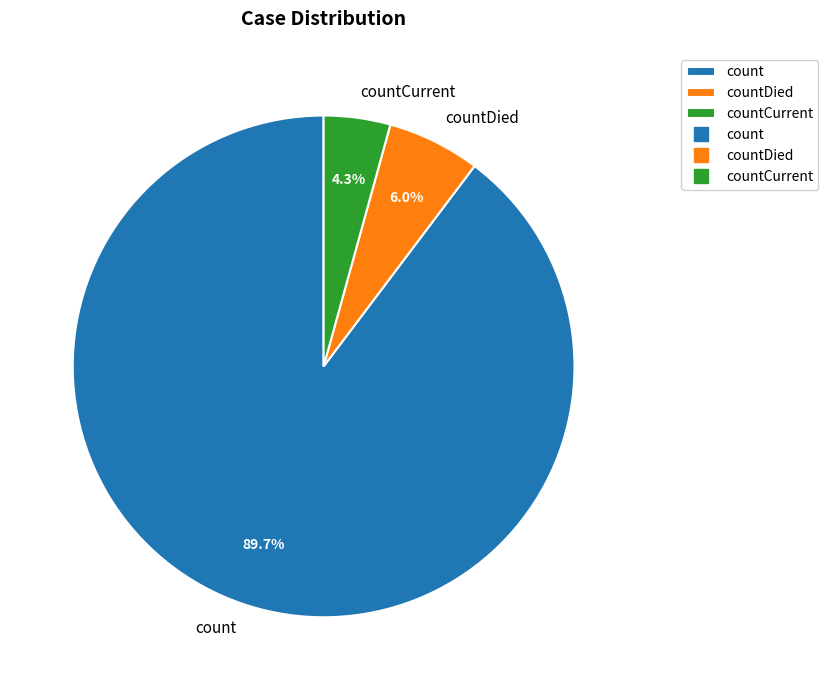

To the nearest percent, what is the difference between the largest and smallest slice percentages?

85%